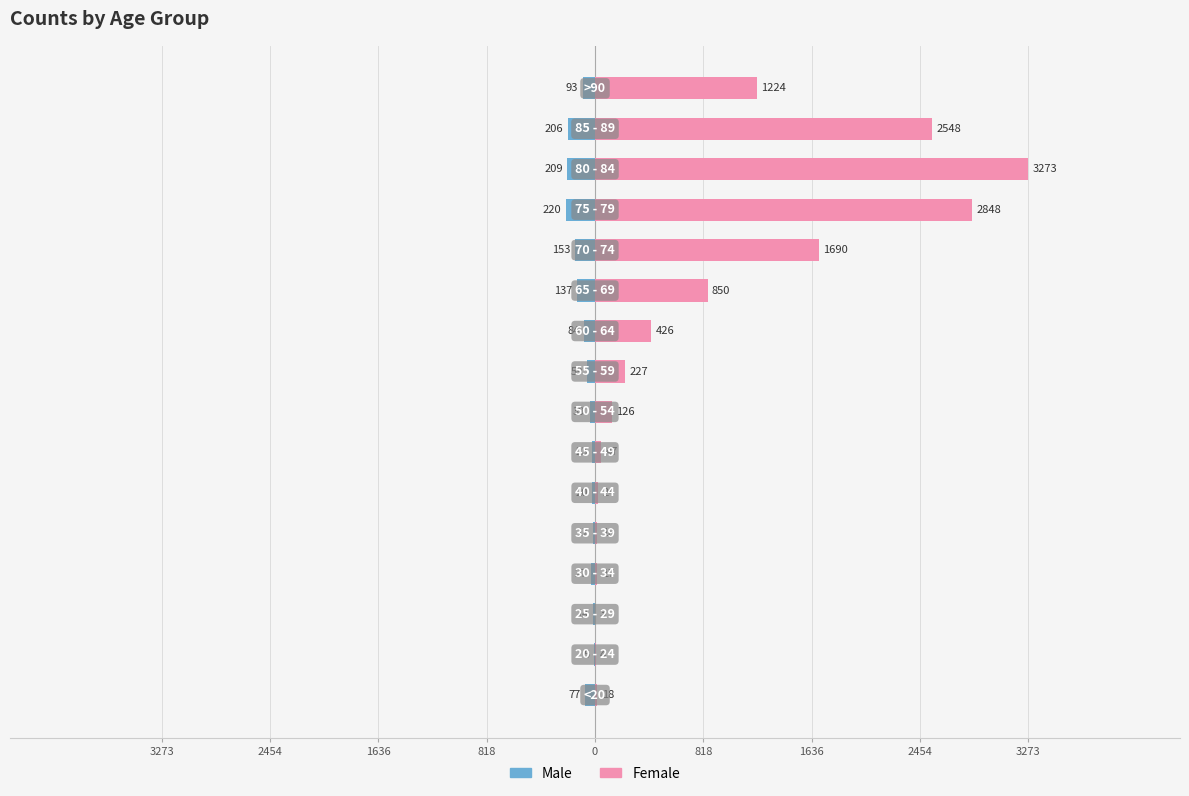

At how many categories does at least one series exceed 970?

5